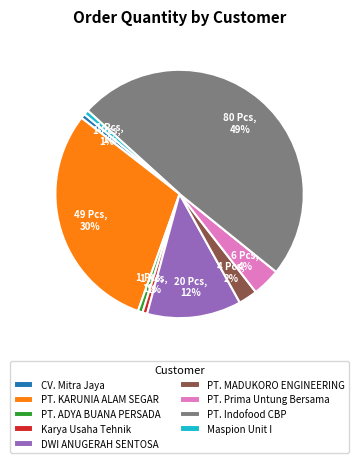

What is the largest slice in the pie chart?

PT. Indofood CBP